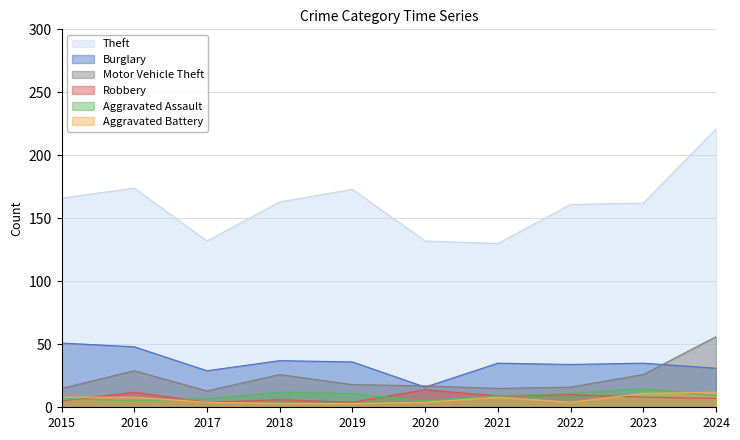

At which label is Robbery closest to 9?

2021